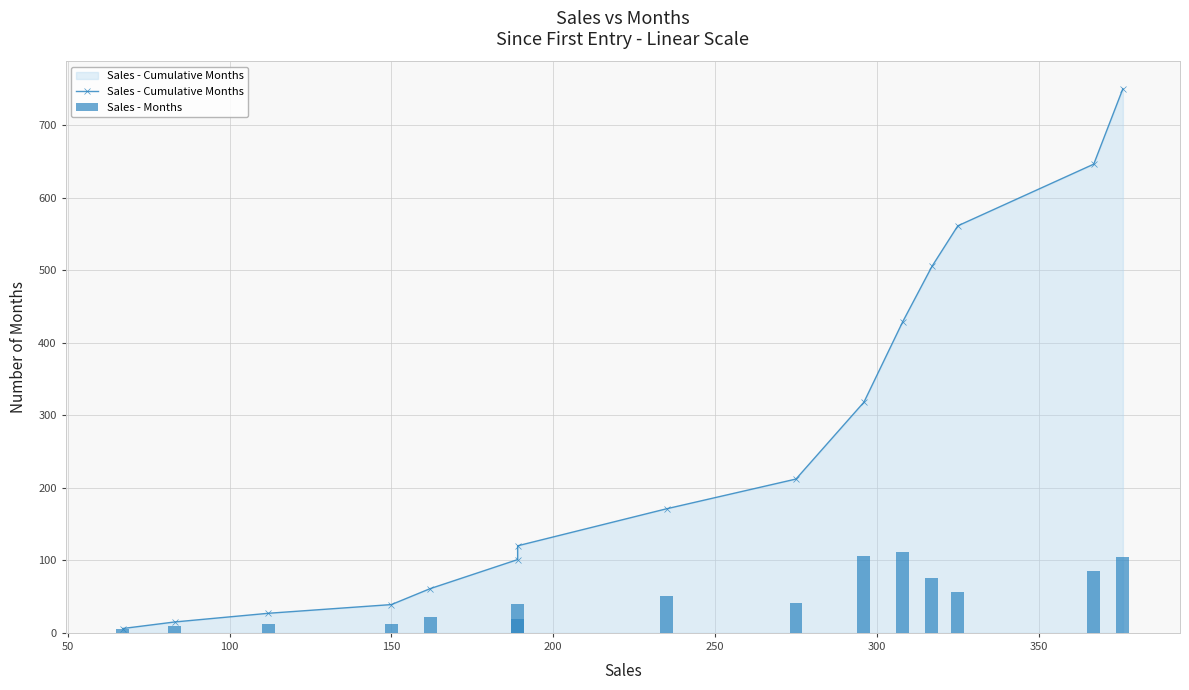

How many groups of bars are there?

15